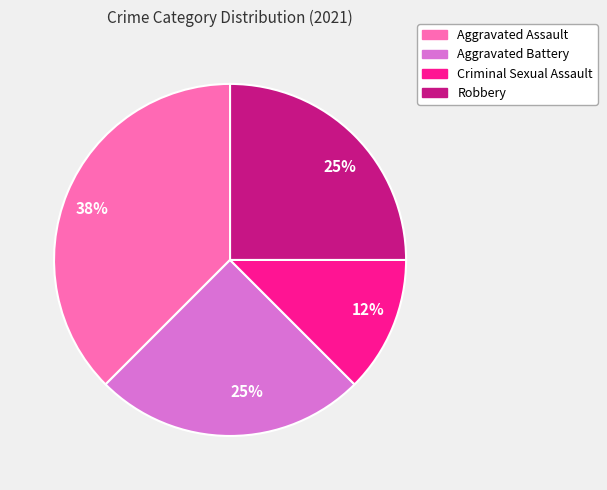

Is there a majority slice in this chart?

No